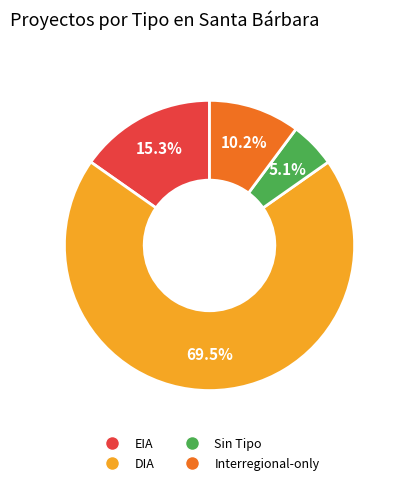

Does any single category account for the majority?

Yes